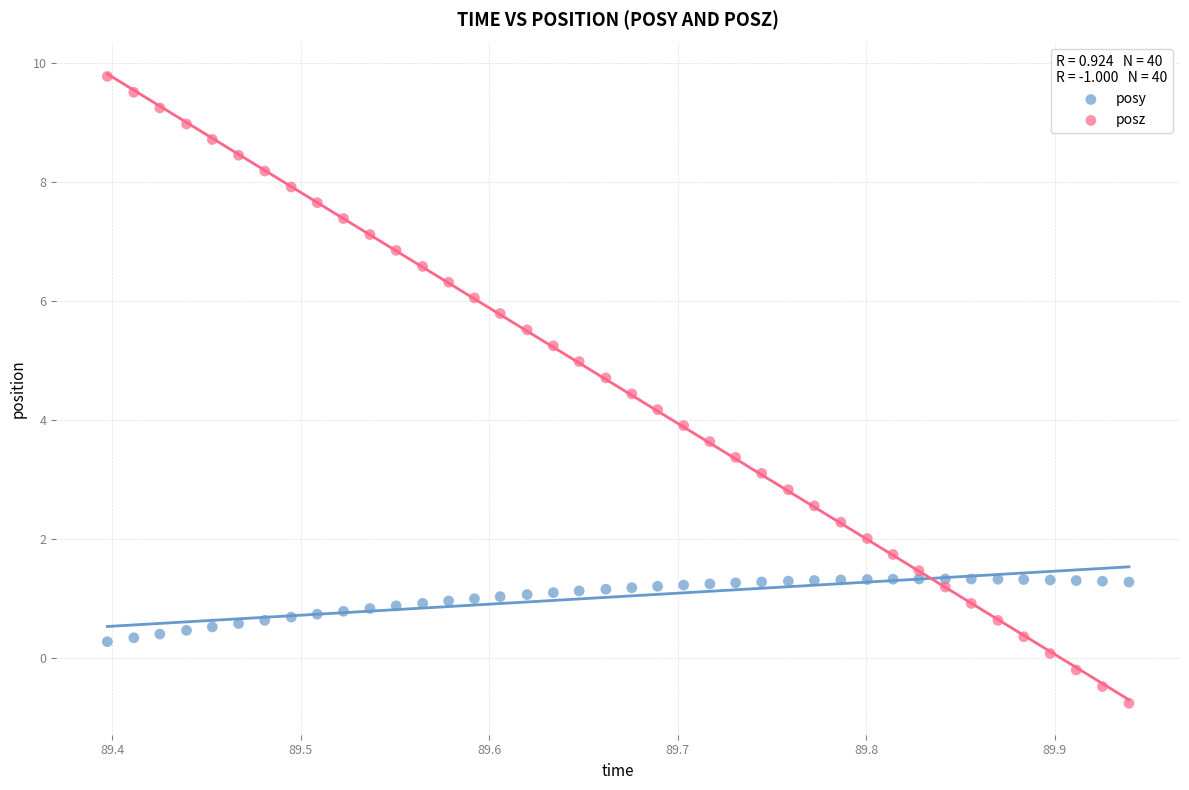

Which series has the largest Y range (max minus min)?

posz